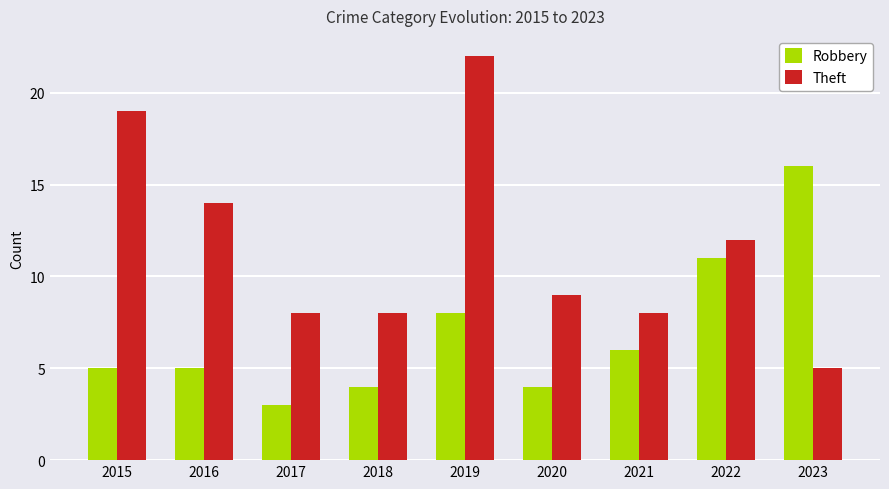

The Theft series shows 5 at 2020. True or false?

False